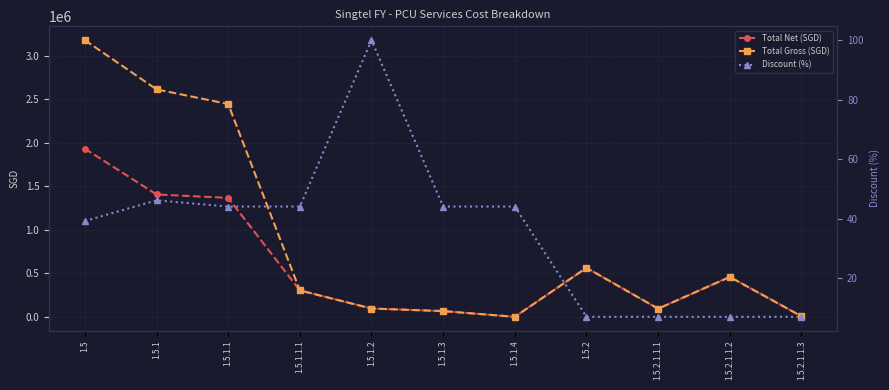

How many interior local valleys does the Total Gross (SGD) series have?

2